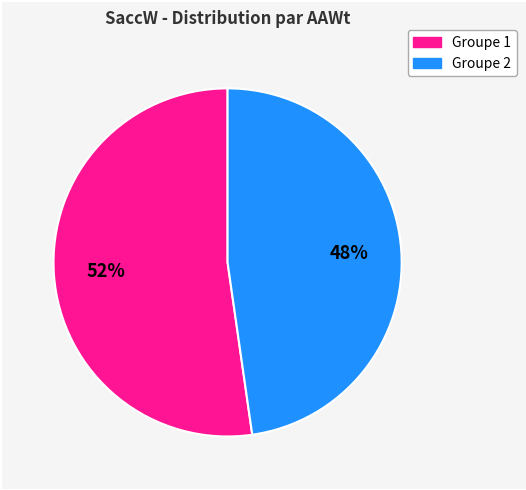

To the nearest percent, what is the average slice percentage?

50%